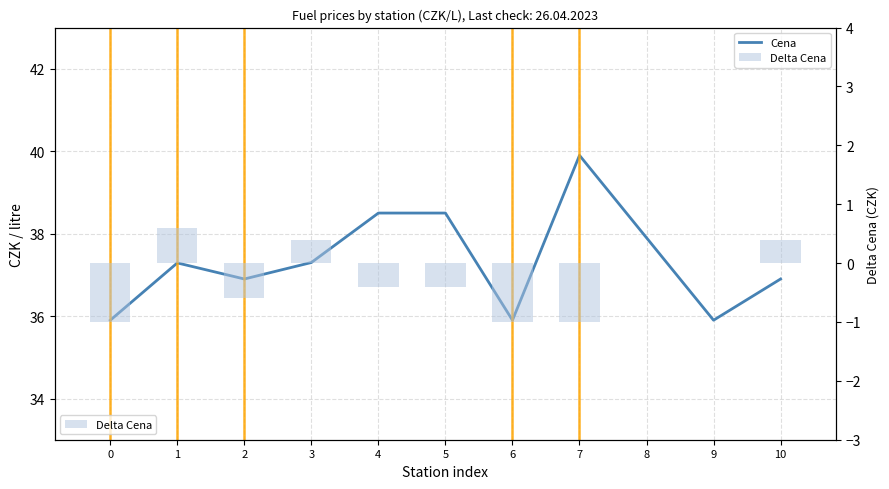

At which category is the sum across all series the highest?

7